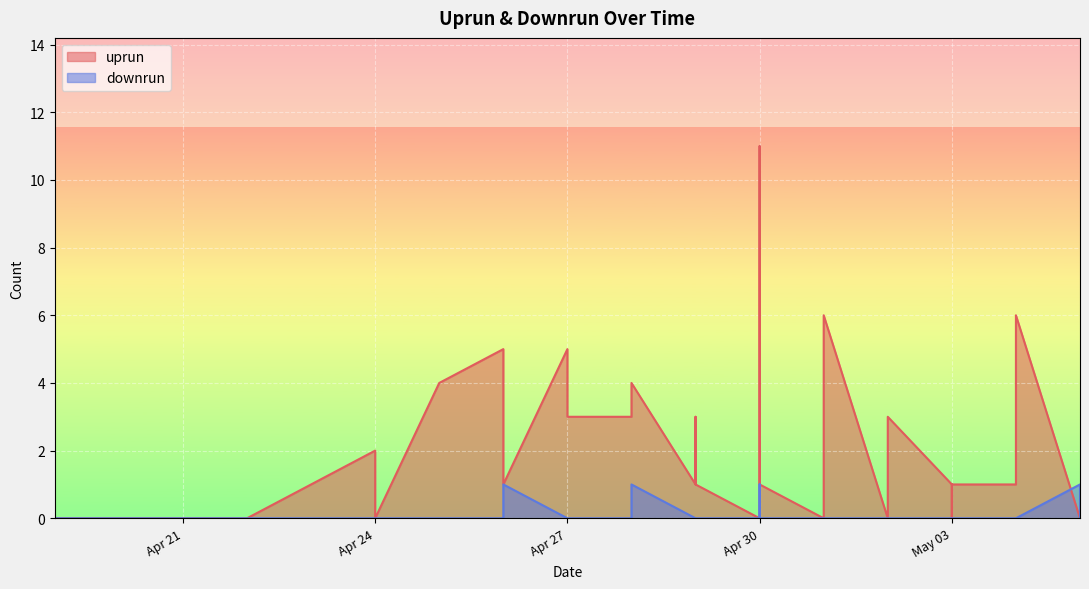

What is the difference between the second highest and second lowest values in the downrun series?

1